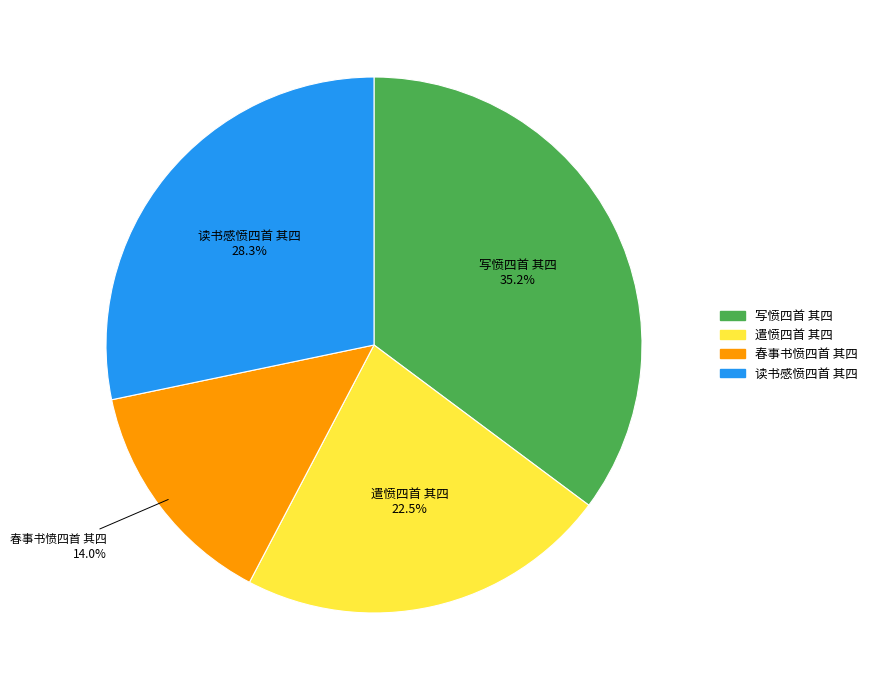

Is there a majority slice in this chart?

No